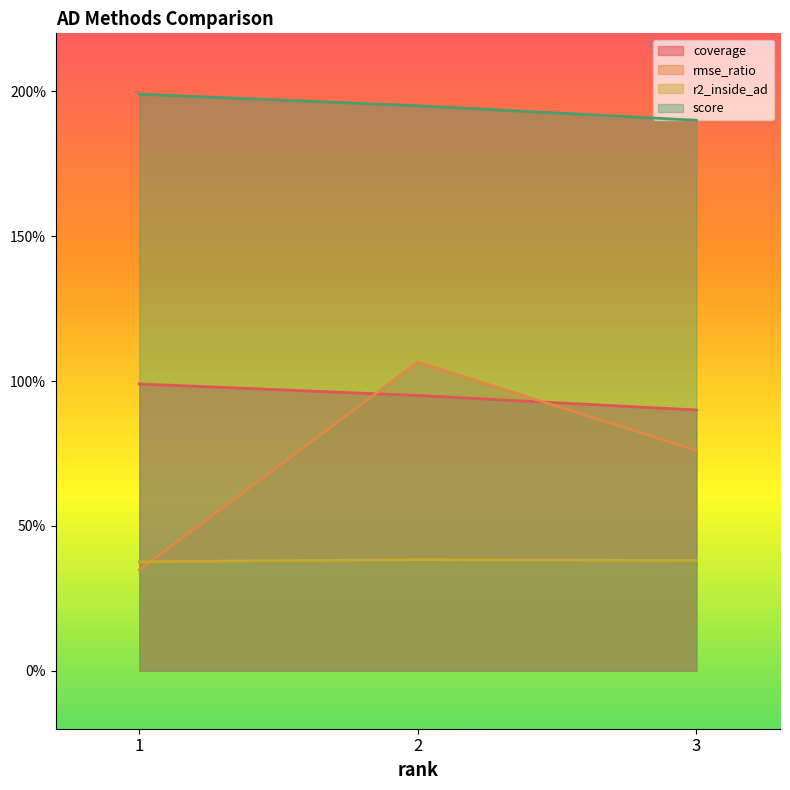

Which series has the widest spread of values?

rmse_ratio